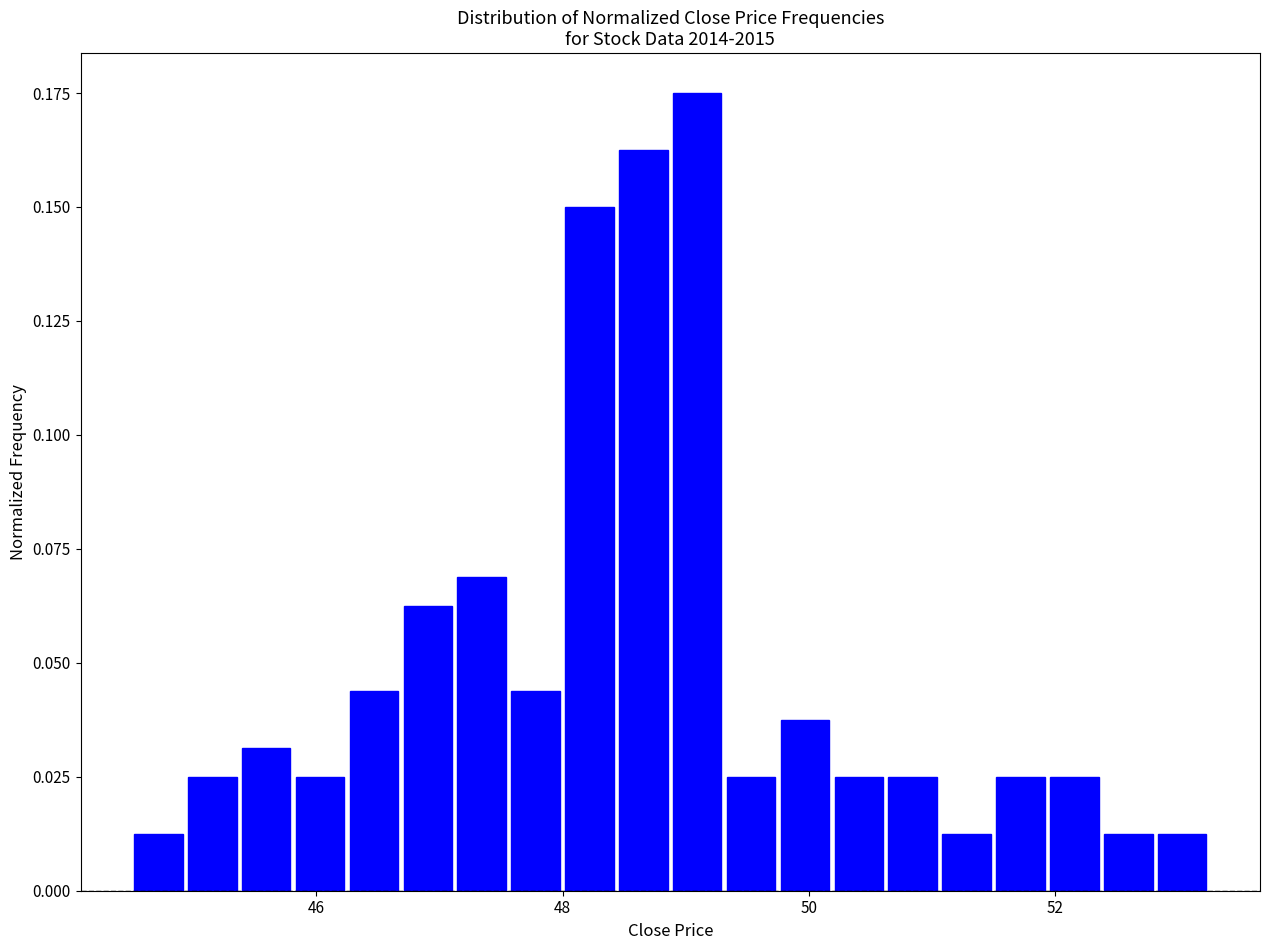

Read against the x-axis, roughly where is the centre of the tallest bar?

49.0